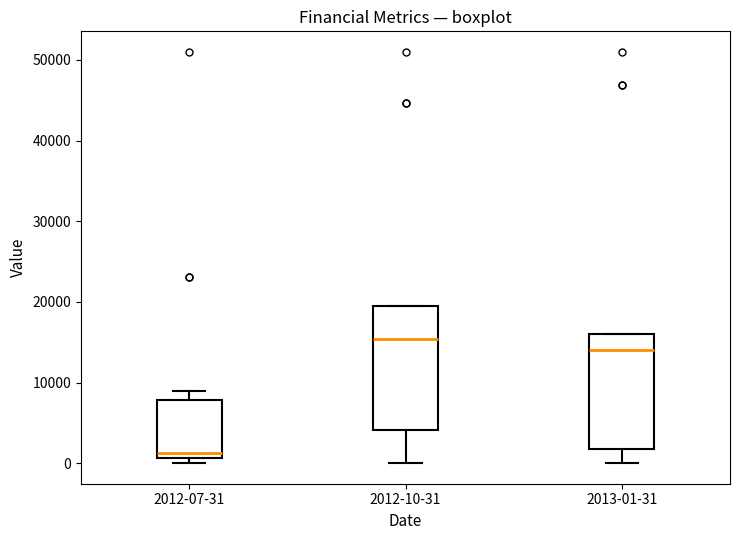

Reading left to right, read every box against the y-axis: the position of its median line, the range the box covers, and the ends of its whiskers. The values are not printed on the chart, so give them approximately, as read against the axis.

2012-07-31: median 1000 (just above the box's lower edge), box 1000 to 8000, whiskers 0 to 9000
2012-10-31: median 15000, box 4000 to 20000, whiskers 0 to 20000
2013-01-31: median 14000, box 2000 to 16000, whiskers 0 to 16000